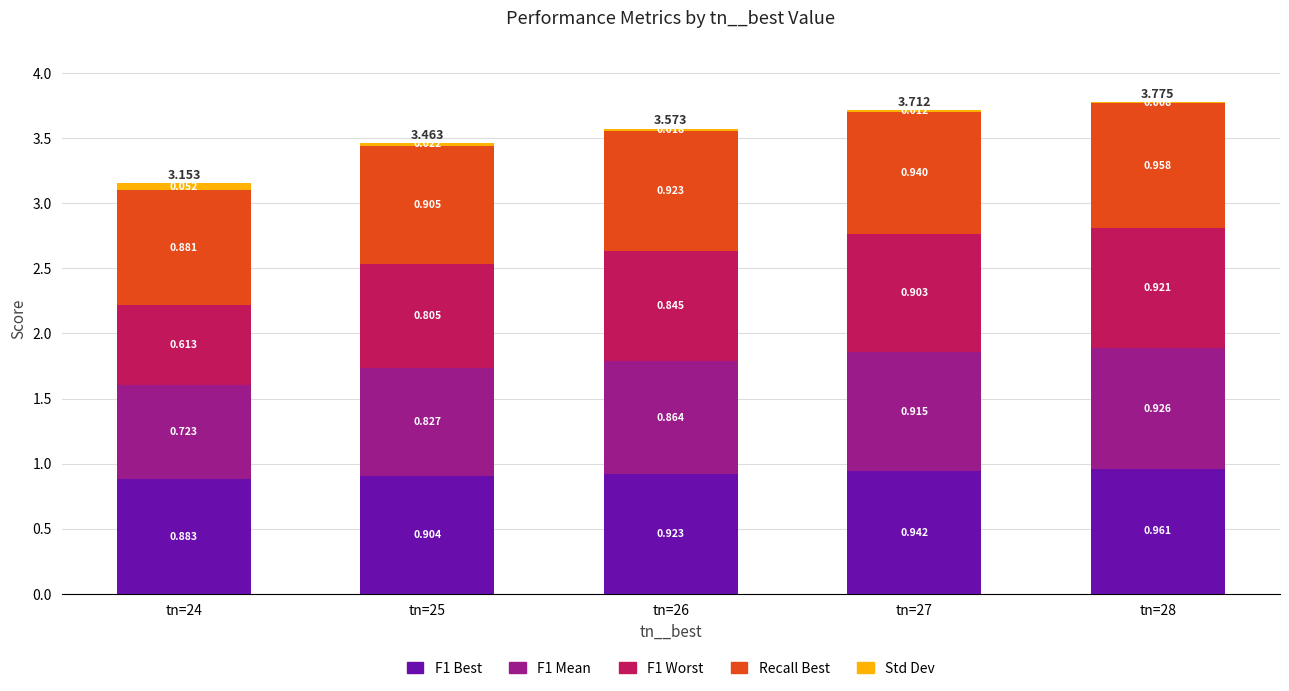

Rank the series by their maximum value, from highest to lowest.

F1 Best, Recall Best, F1 Mean, F1 Worst, Std Dev